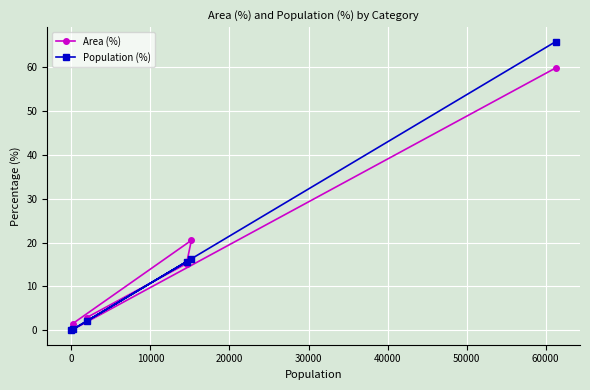

True or false: Area (%) and Population (%) cross at least once.

True